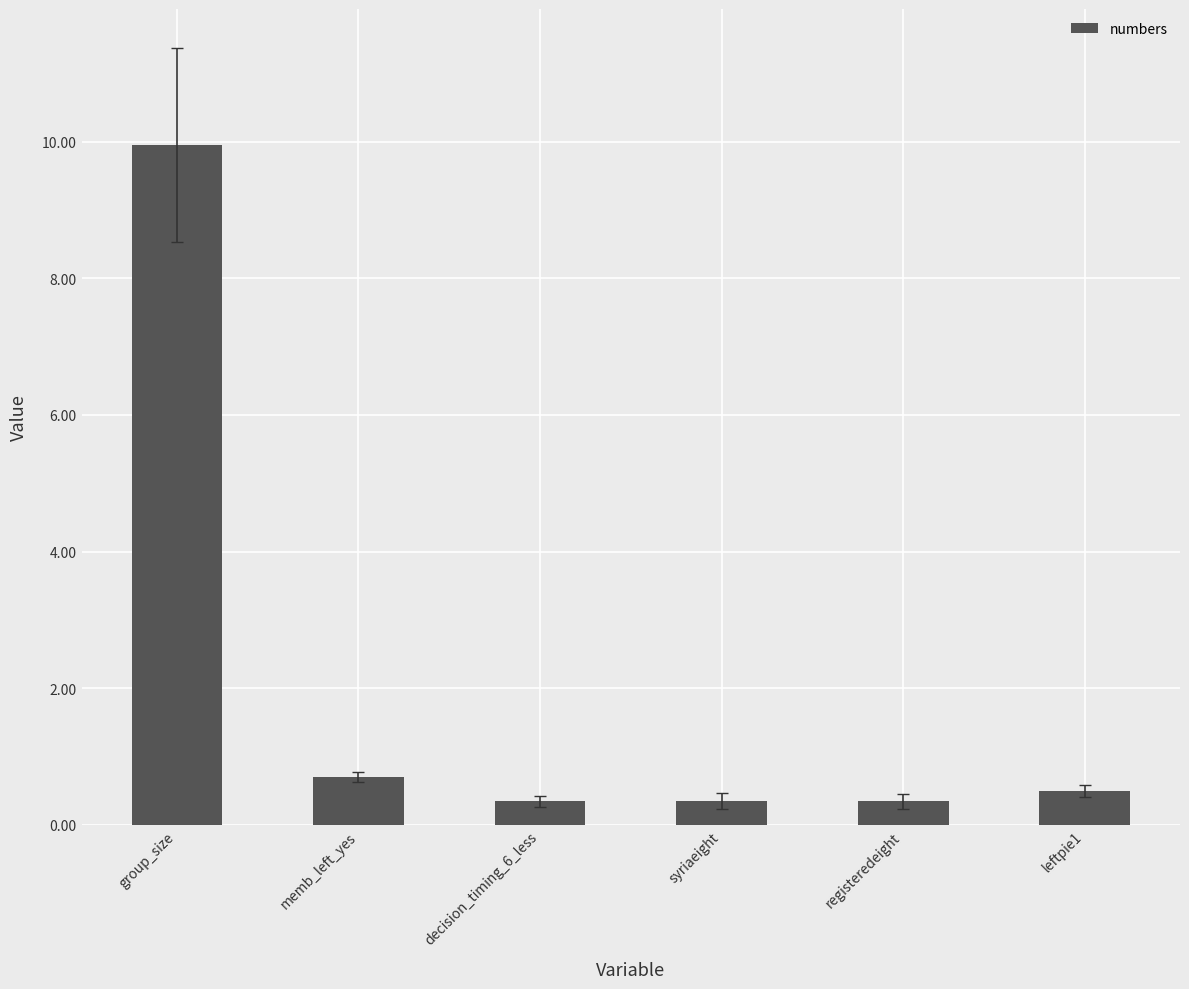

The chart shows a value of 4.0 at group_size. True or false?

False